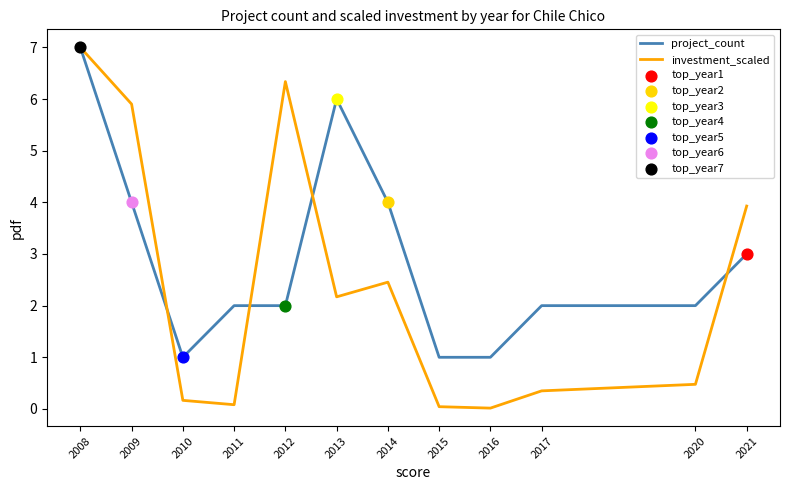

Which series has the largest total across all categories?

project_count